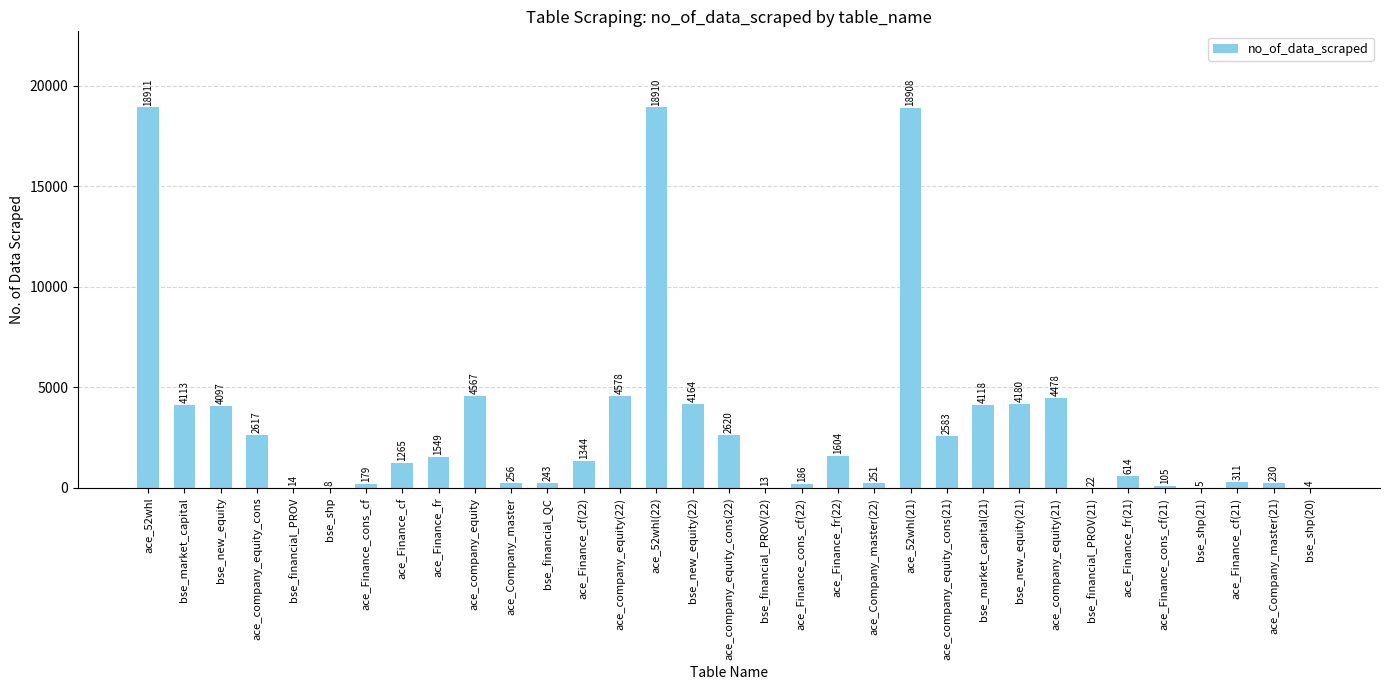

Approximately how many times larger is the value at ace_Finance_cf(21) compared to ace_Finance_cf?

0.2